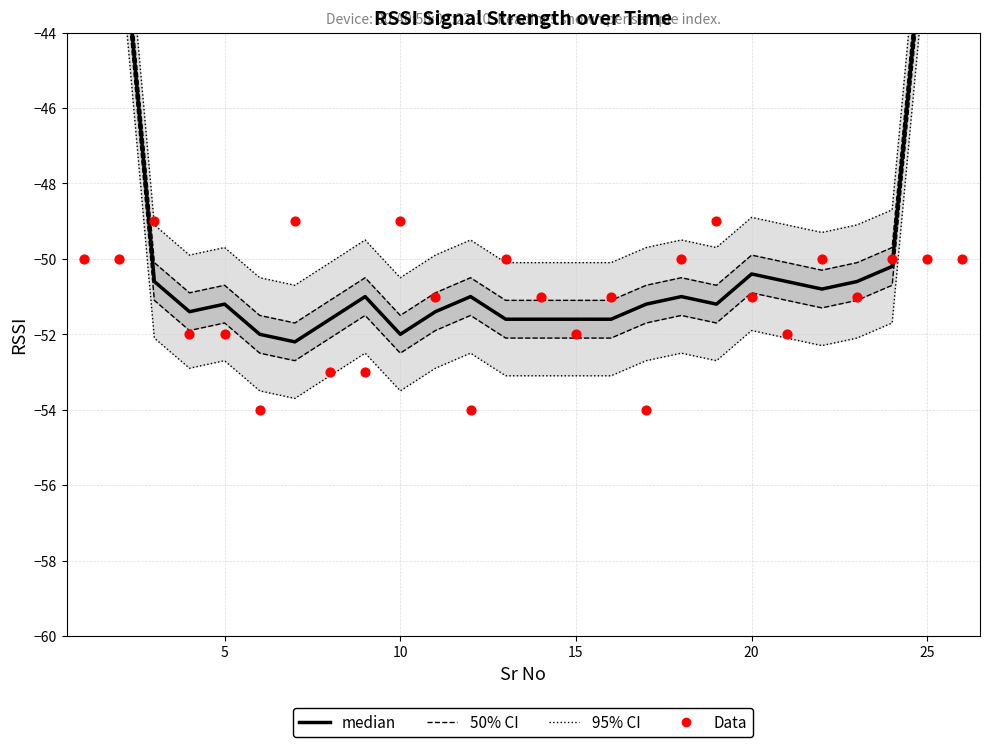

Which series has the widest spread of Y values?

95% CI